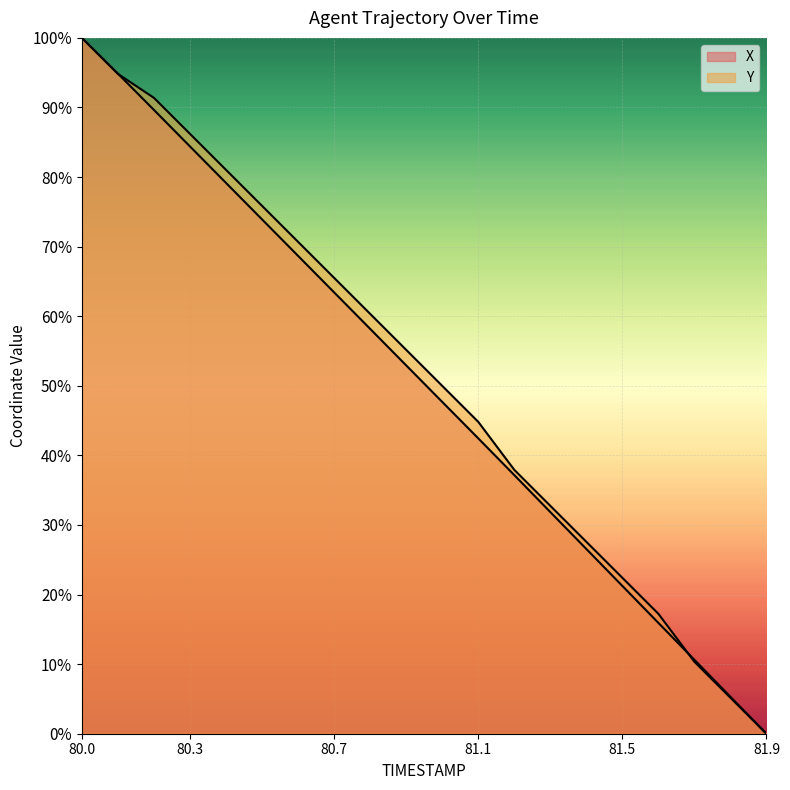

How many lines are shown in the chart?

2